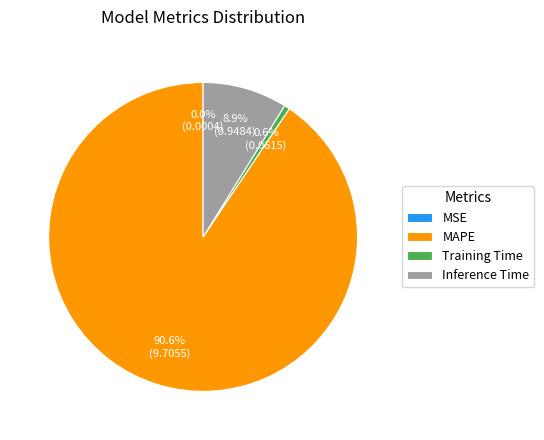

Combined, what portion of the pie is MAPE and Inference Time?

99.4%